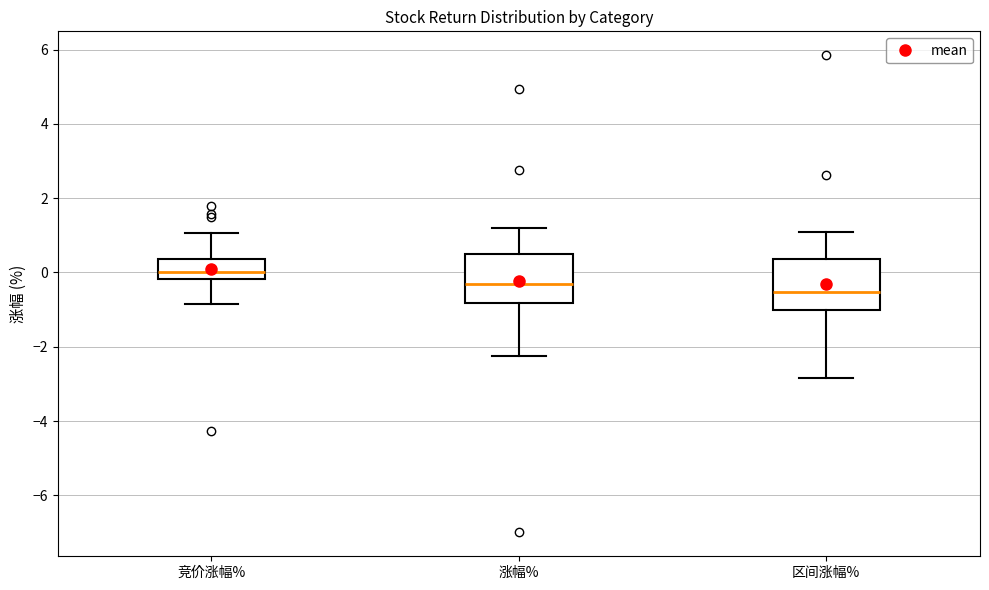

Reading left to right, read every box against the y-axis: the position of its median line, the range the box covers, and the ends of its whiskers. The values are not printed on the chart, so give them approximately, as read against the axis.

竞价涨幅%: median 0.0, box -0.2 to 0.4, whiskers -0.8 to 1.0
涨幅%: median -0.2, box -0.8 to 0.4, whiskers -2.2 to 1.2
区间涨幅%: median -0.6, box -1.0 to 0.4, whiskers -2.8 to 1.0